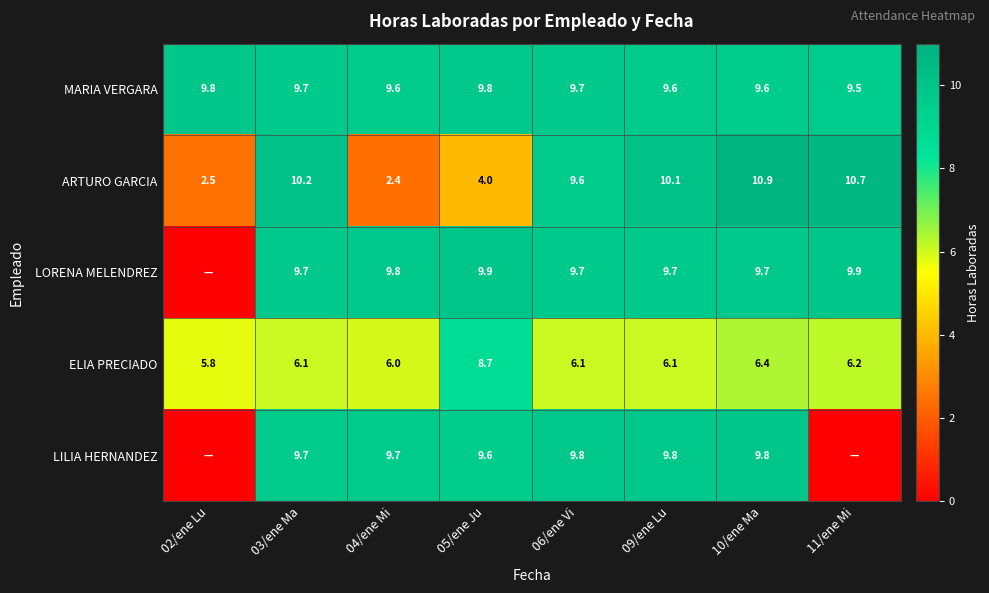

How many distinct data groups are displayed?

5